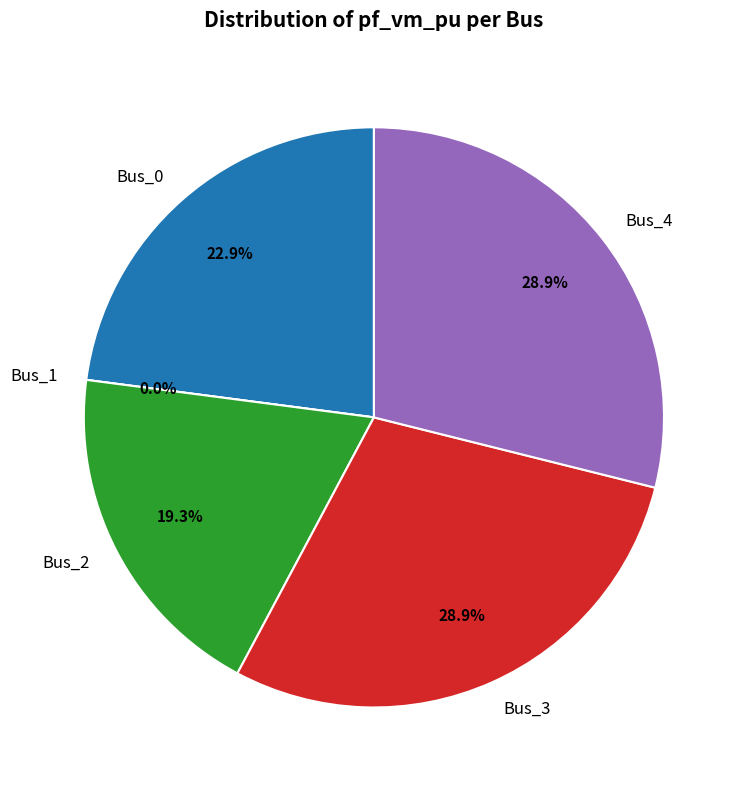

Is it true that Bus_4 is 35% of the pie?

False